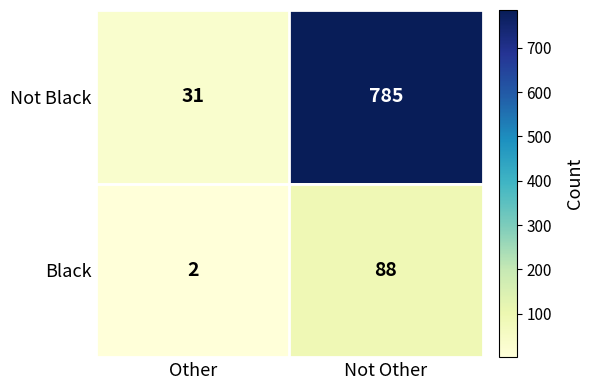

Reading right to left, list all the values displayed in this chart.

Not Black: Not Other=785	Other=31
Black: Not Other=88	Other=2